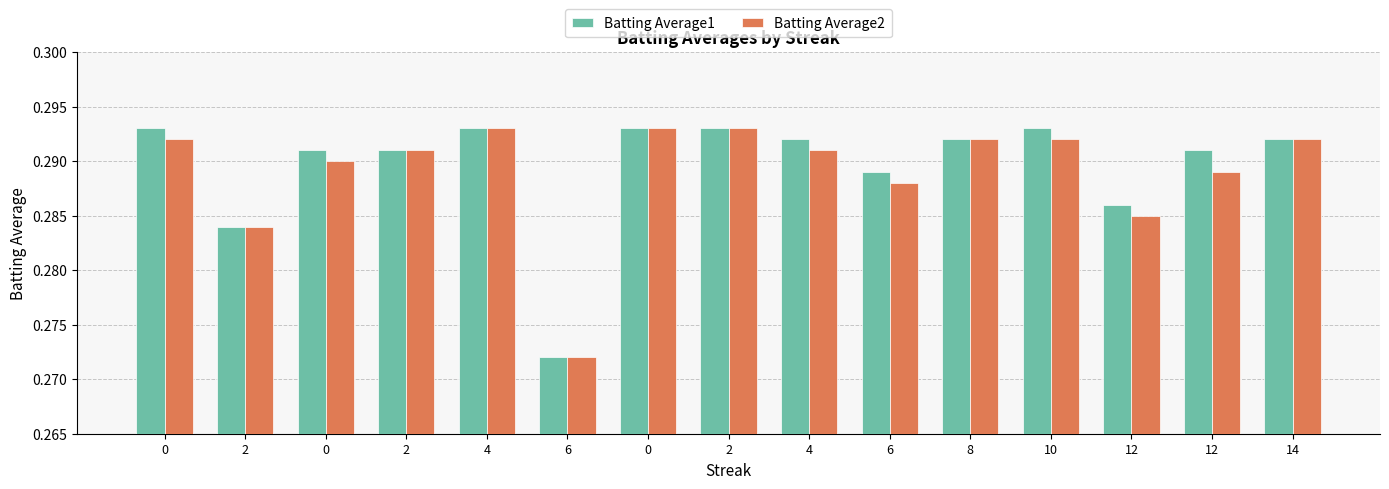

Between 0 and 12, which series saw the biggest shift?

Batting Average2